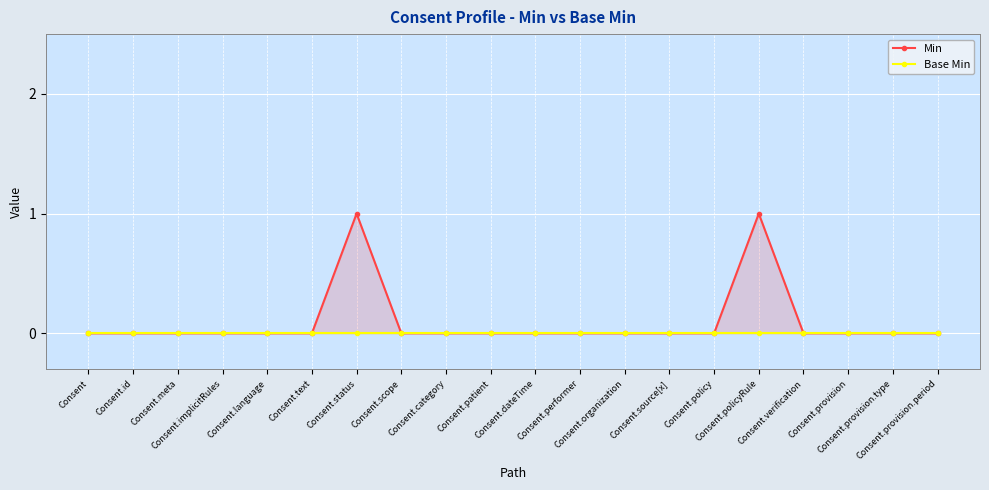

Reading left to right, extract all data points from this chart.

Min: 0	0	0	0	0	0	1	0	0	0	0	0	0	0	0	1	0	0	0	0
Base Min: 0	0	0	0	0	0	0	0	0	0	0	0	0	0	0	0	0	0	0	0